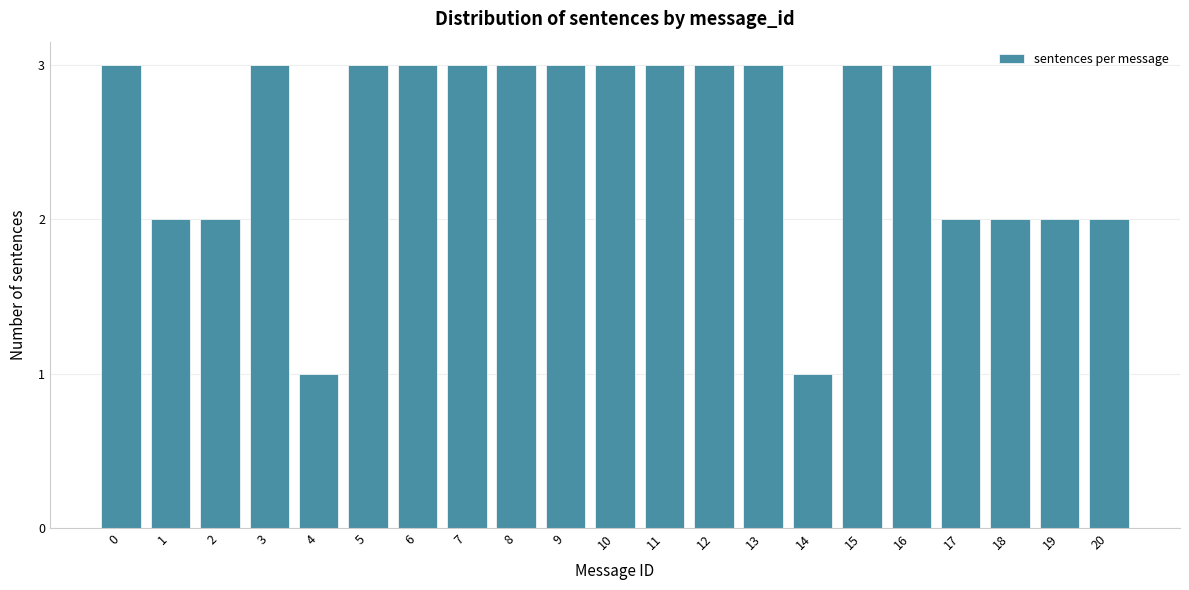

Reading left to right, extract all data points from this chart.

3	2	2	3	1	3	3	3	3	3	3	3	3	3	1	3	3	2	2	2	2